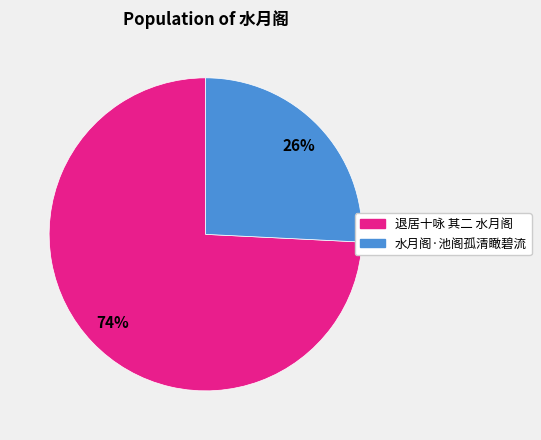

Which has a higher value, 水月阁·池阁孤清瞰碧流 or 退居十咏 其二 水月阁?

退居十咏 其二 水月阁